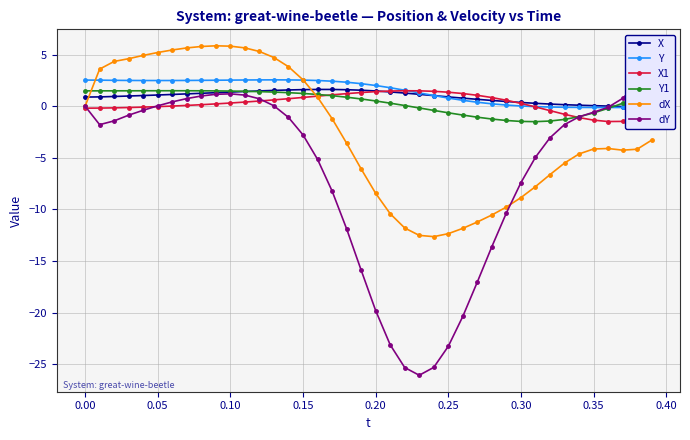

In X, how many points are higher than both neighbors (excluding endpoints)?

1